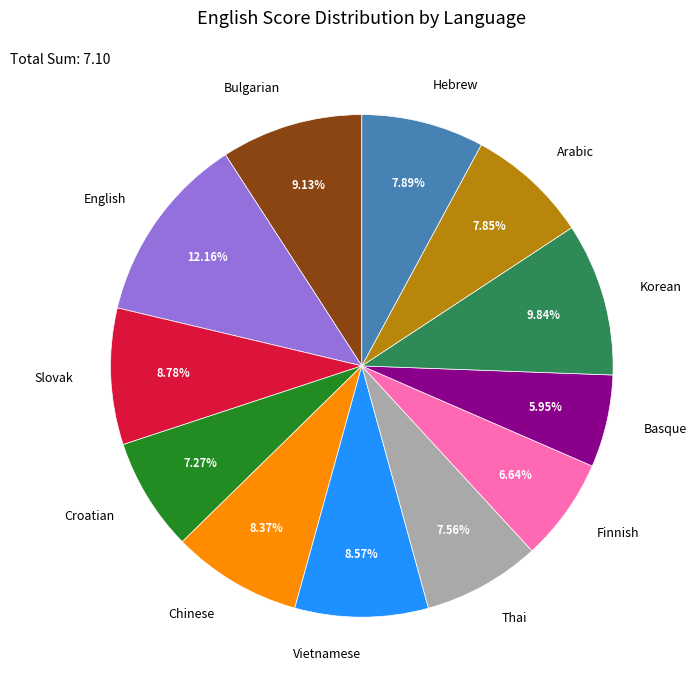

To the nearest percent, what portion does Chinese represent?

8%